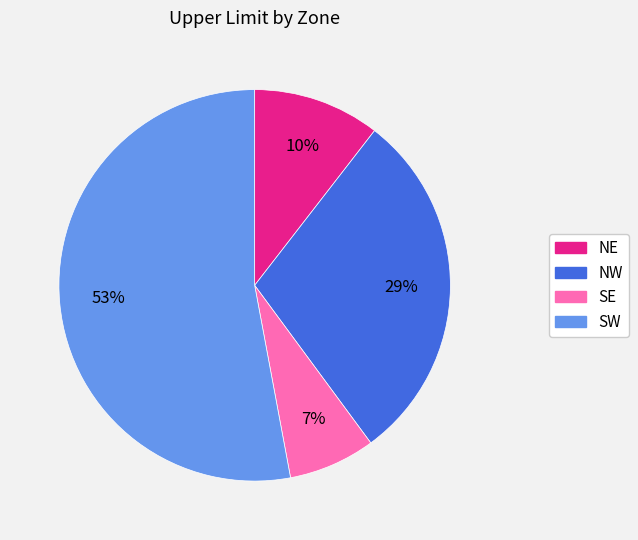

What percentage is the NW slice, to the nearest percent?

29%